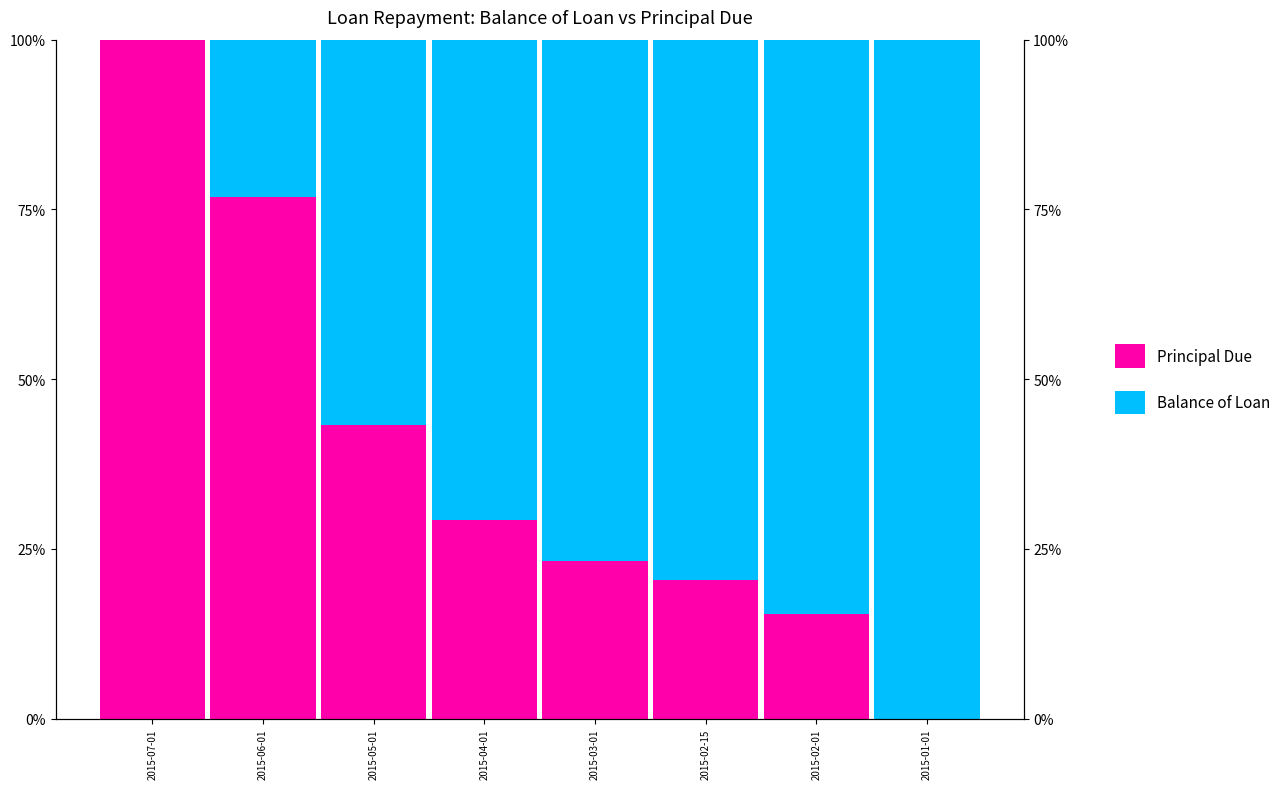

How many data points in Principal Due are less than 29?

4